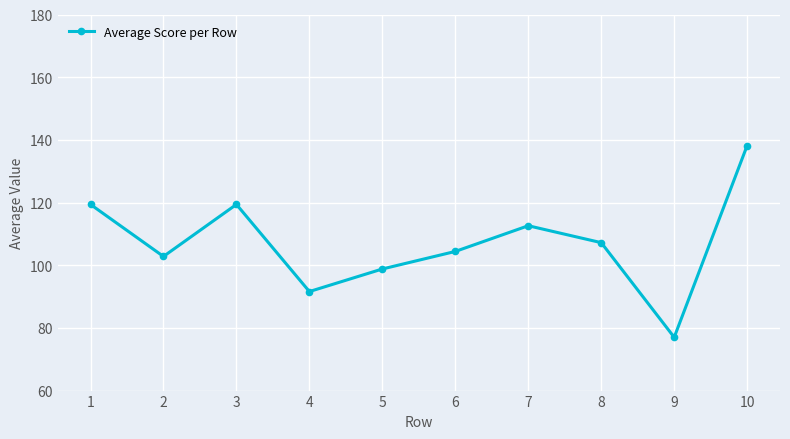

The chart shows a value of 103.7 at 9. True or false?

False